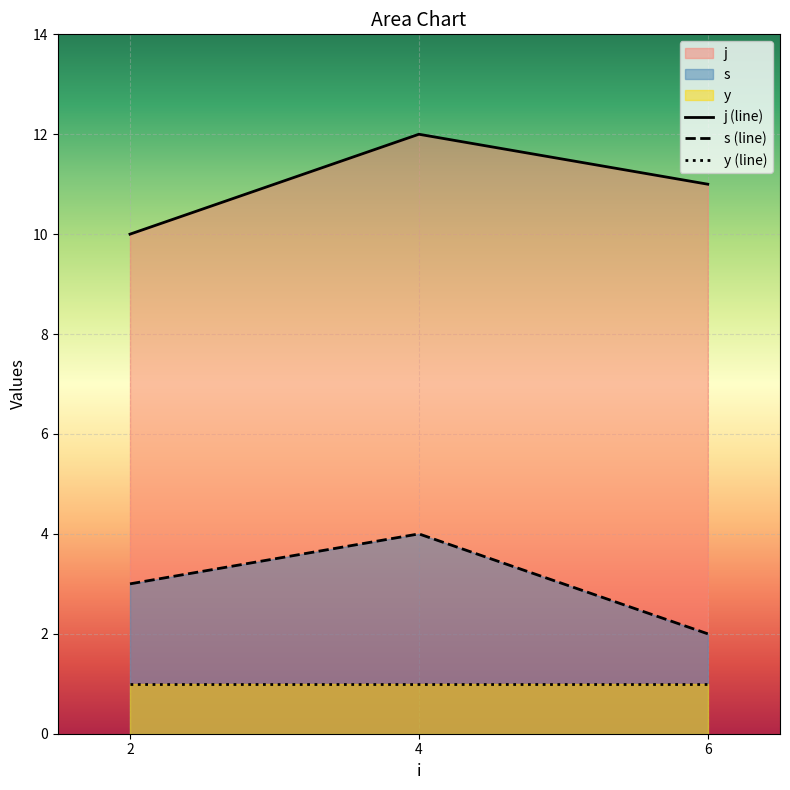

The value of j at 2 is 10. True or false?

True